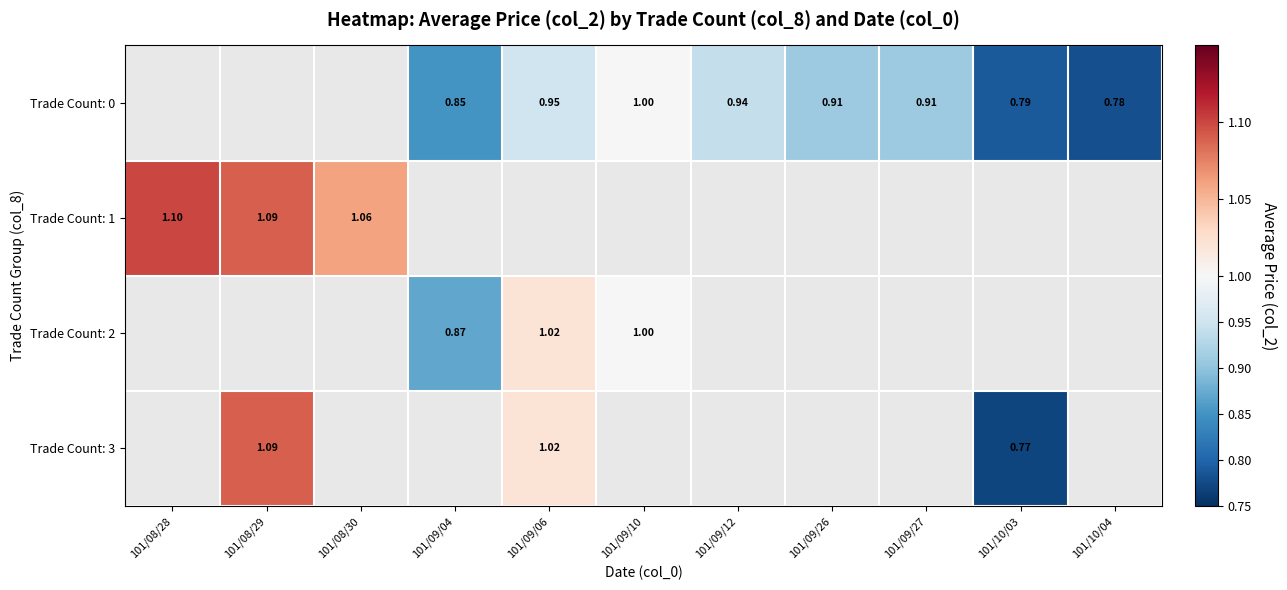

How many data points does each series have?

11